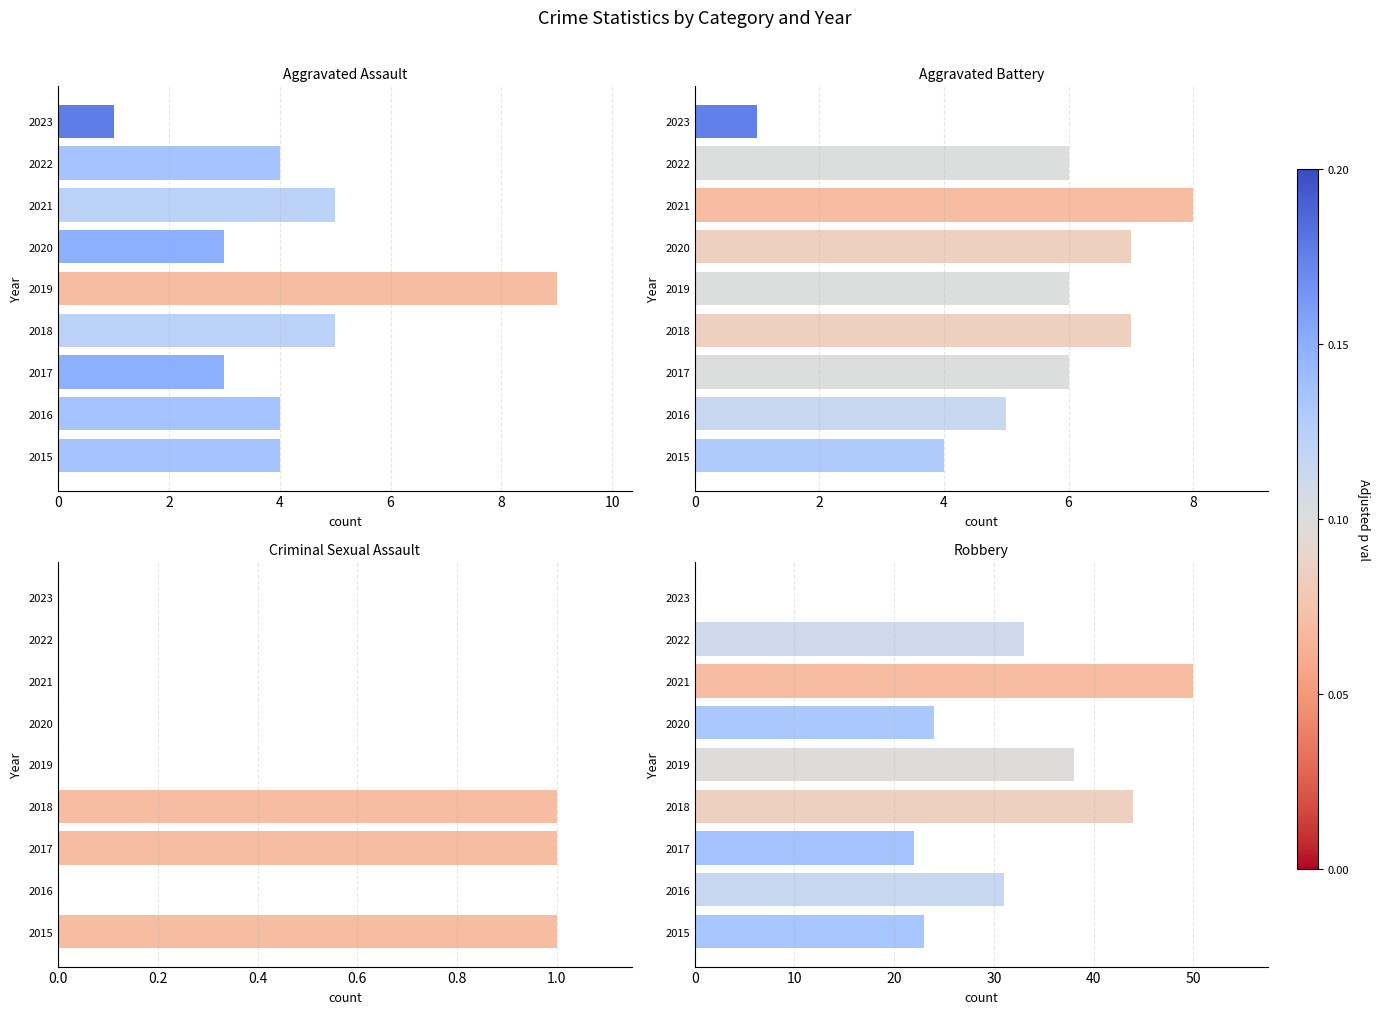

The Robbery series shows 33 at 2017. True or false?

False